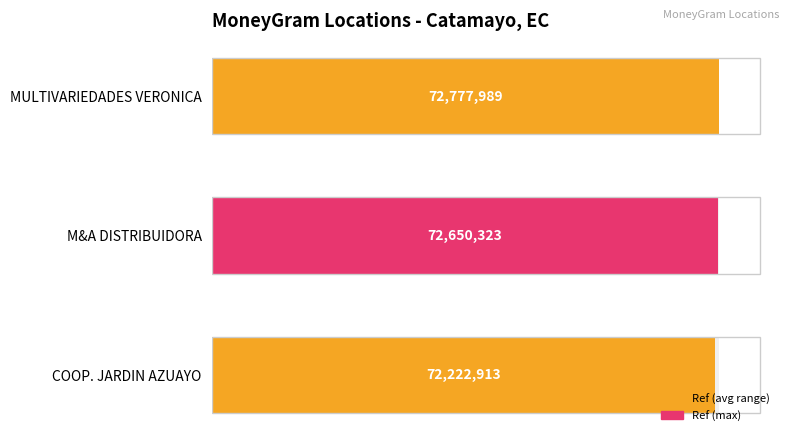

Rank the categories by value from lowest to highest.

COOP. JARDIN AZUAYO, M&A DISTRIBUIDORA, MULTIVARIEDADES VERONICA